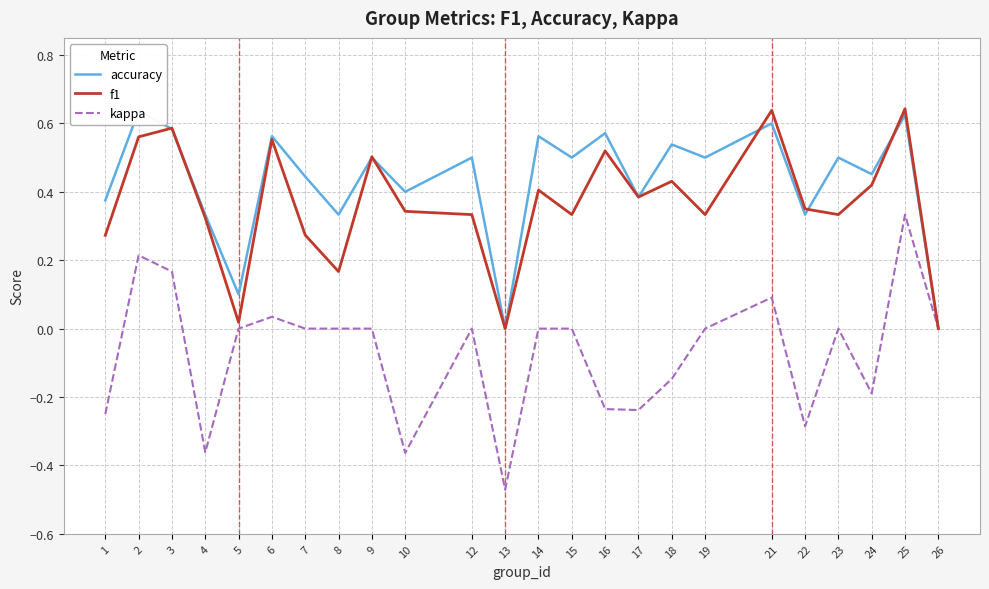

At 16, list the series in order from smallest to largest.

kappa, f1, accuracy